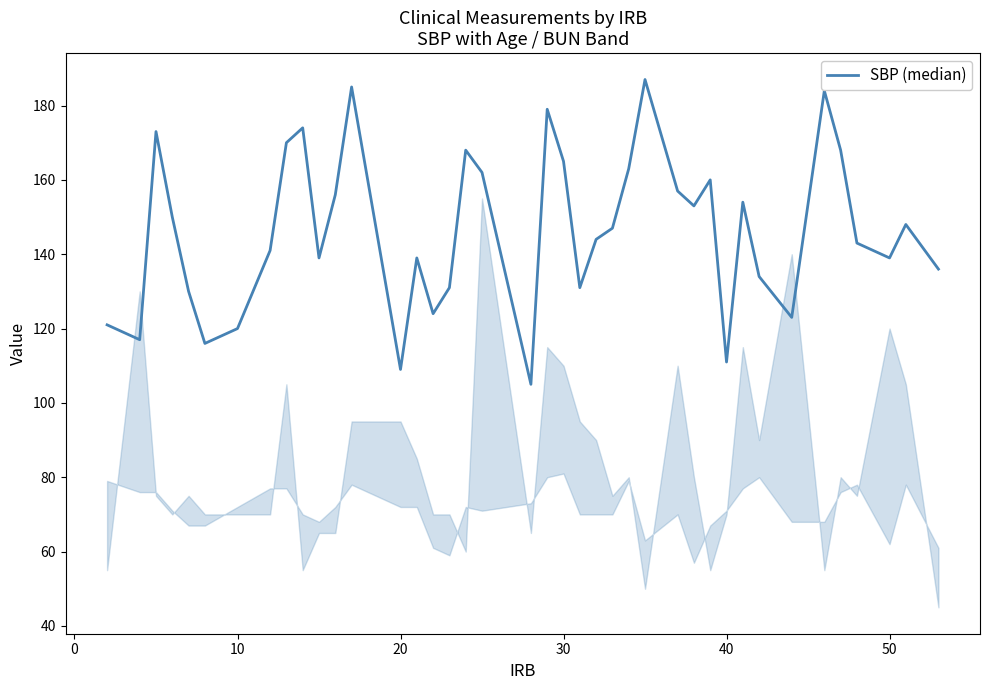

What is the smallest value displayed?

105